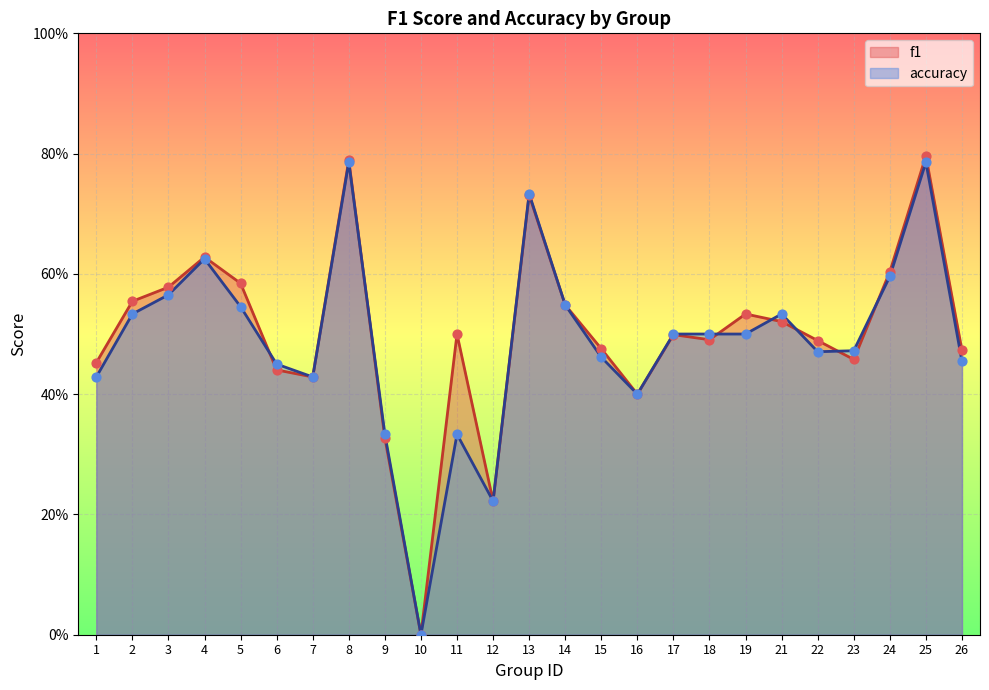

What are all the series names shown in the legend?

f1, accuracy